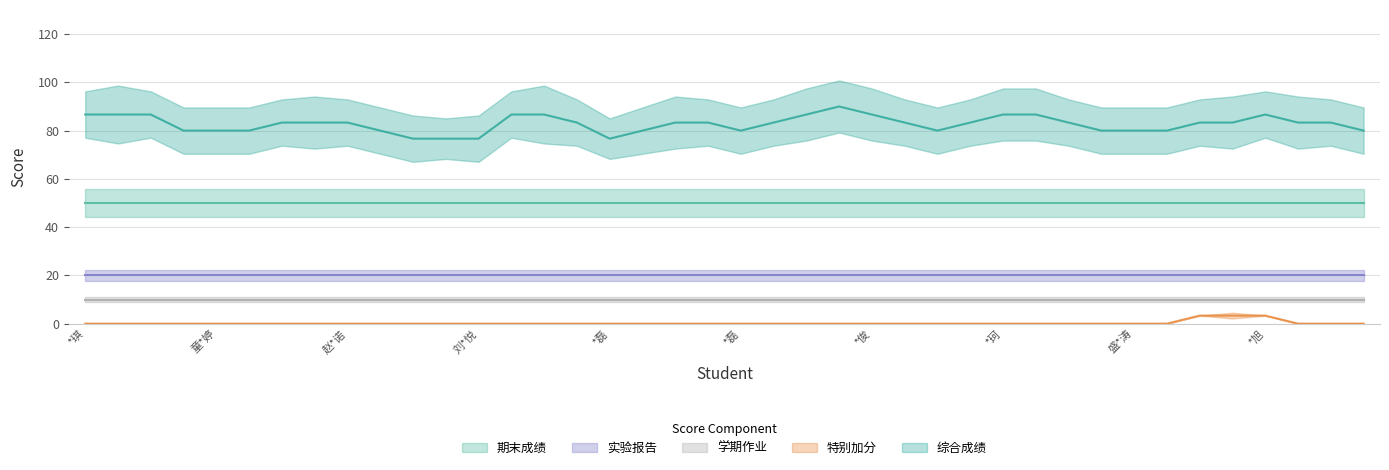

The 特别加分 series shows 5 at *静. True or false?

False